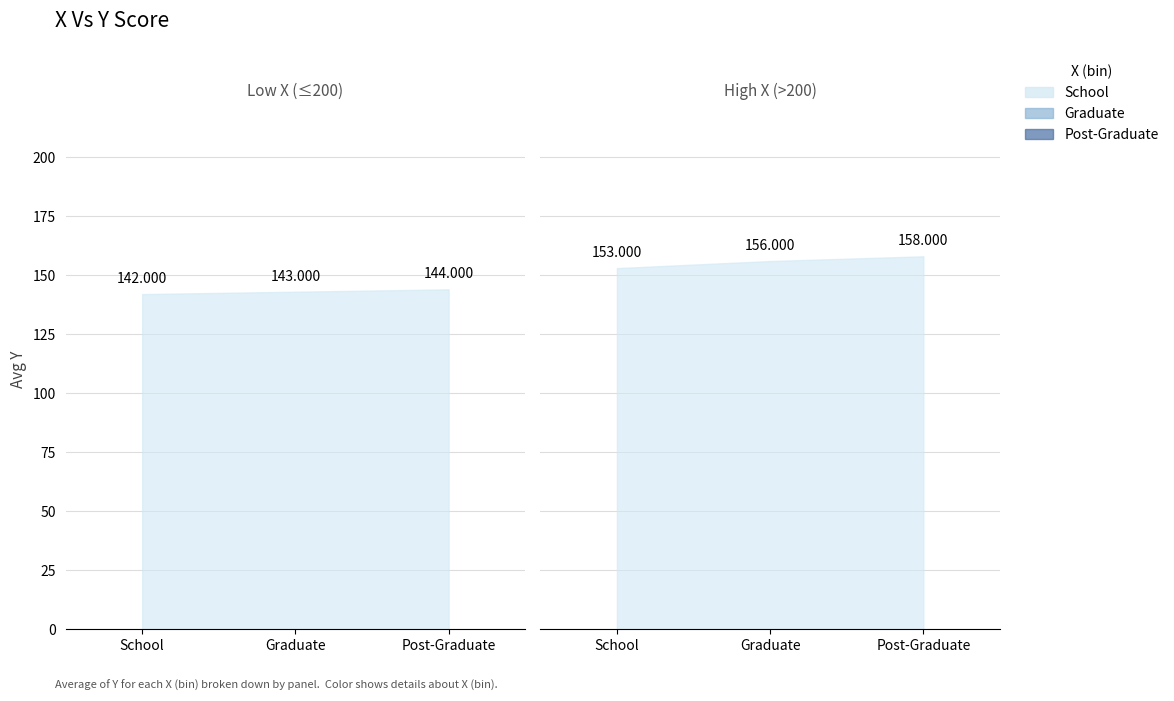

Does the chart display data point markers on the line(s)?

No